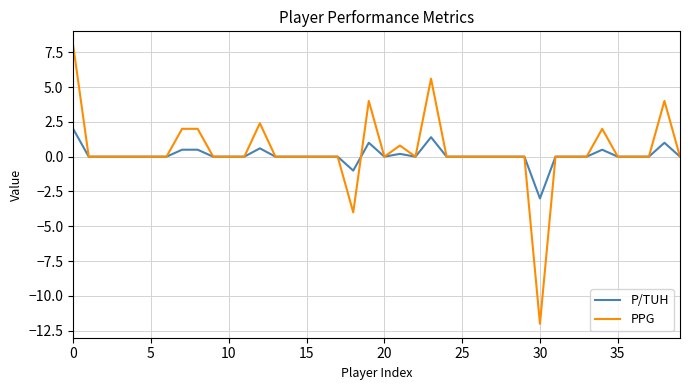

How many categories are shown in the chart?

40